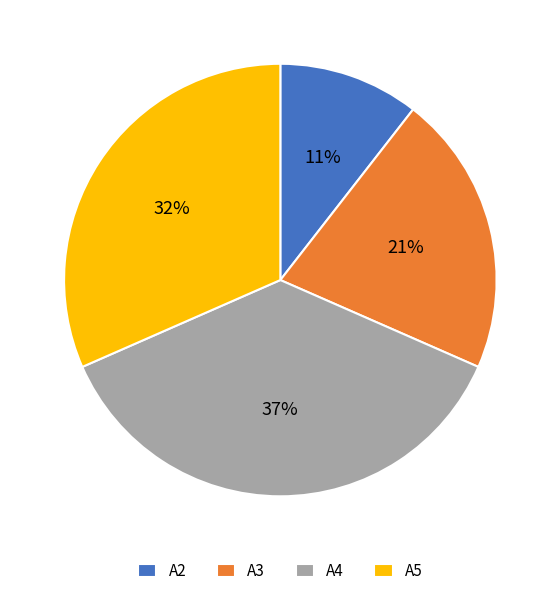

Rank the categories by value from highest to lowest.

A4, A5, A3, A2